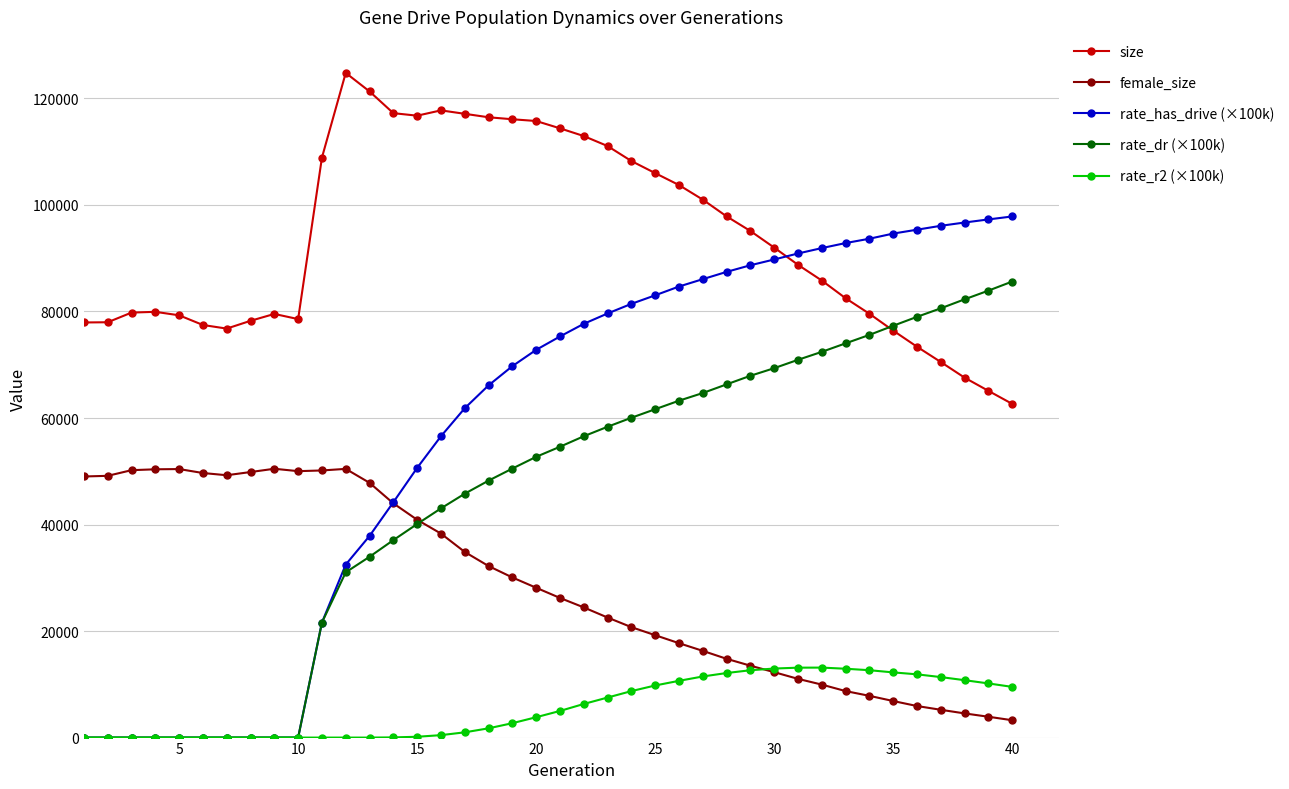

Does the chart have visible grid lines?

Yes